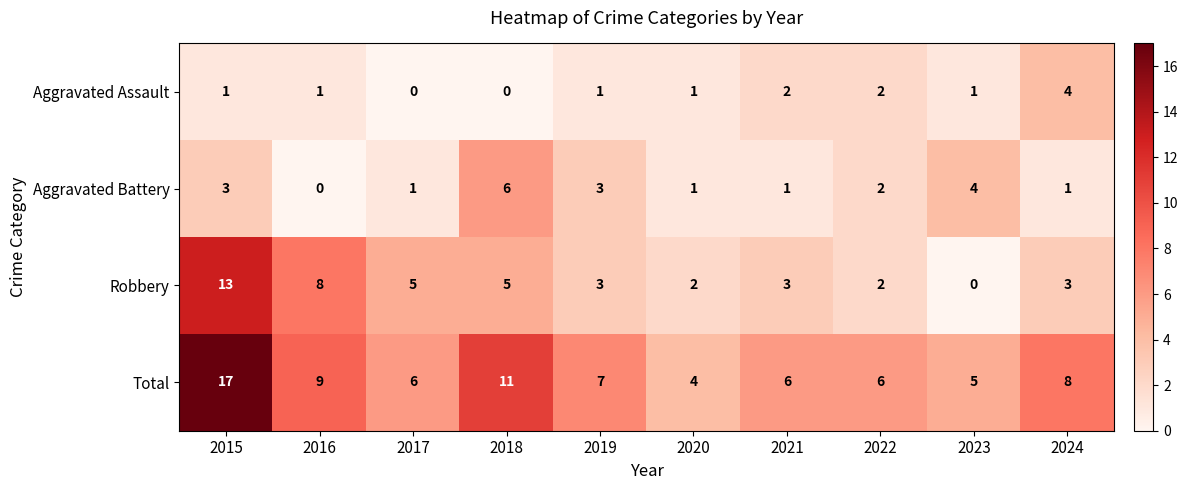

Rank the series by their maximum value, from highest to lowest.

Total, Robbery, Aggravated Battery, Aggravated Assault